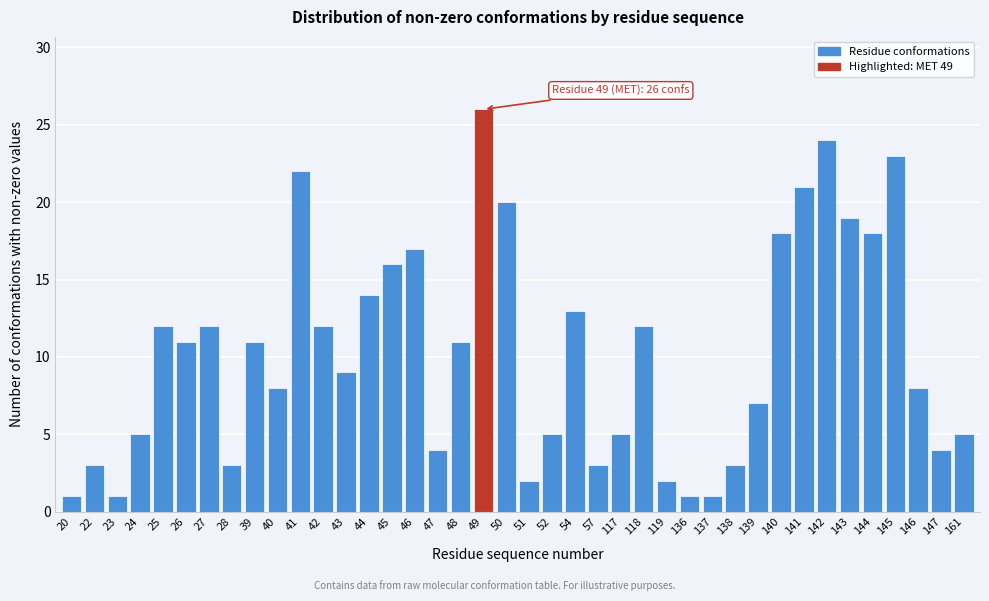

Is it true that the value at 57 is 2?

False